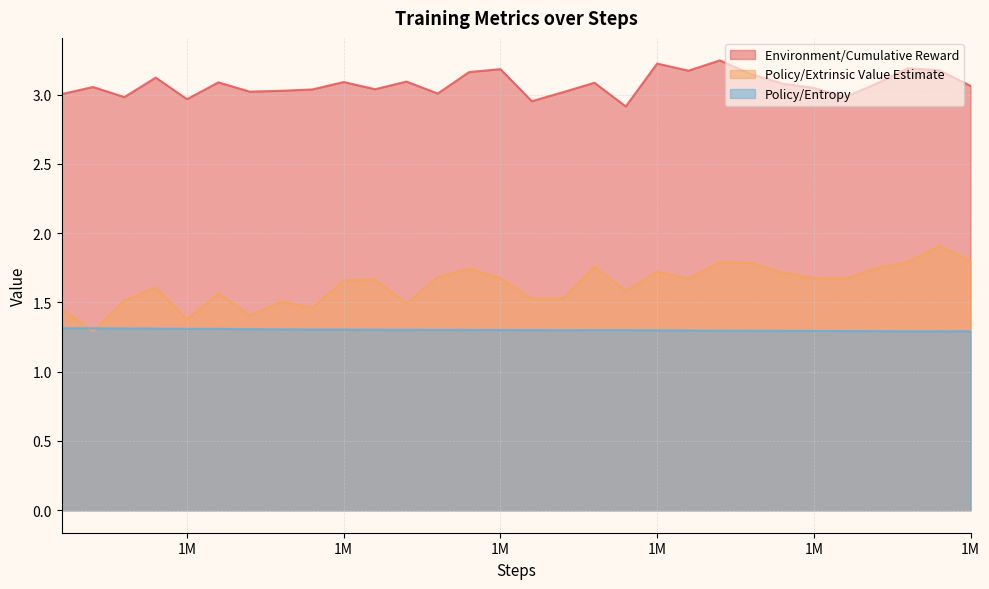

What is the difference between the second highest and second lowest values in the Environment/Cumulative Reward series?

0.3